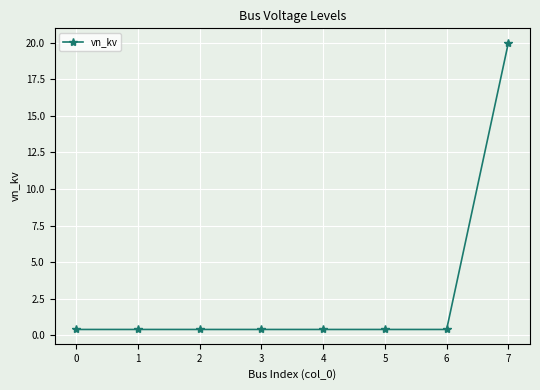

What is the average value?

2.9